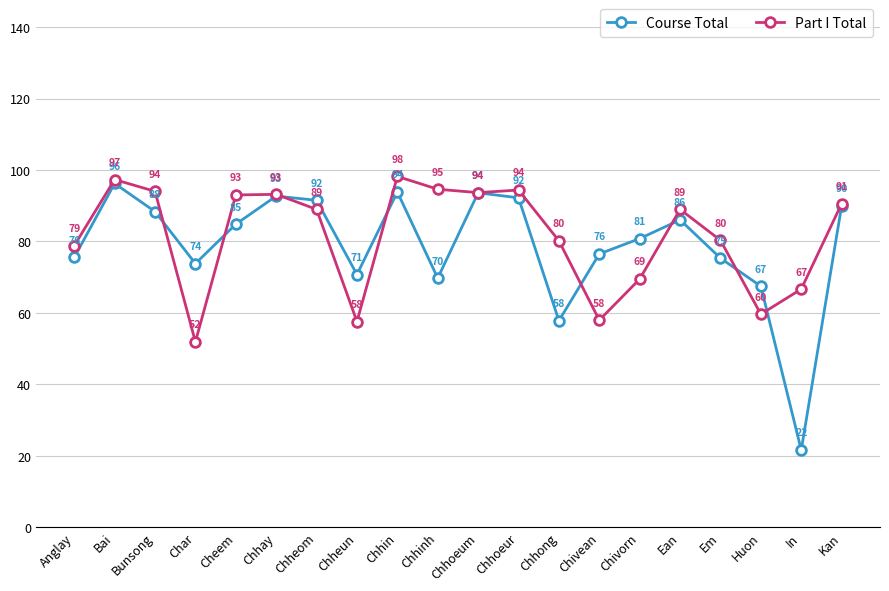

Which series has the largest range (max minus min)?

Course Total